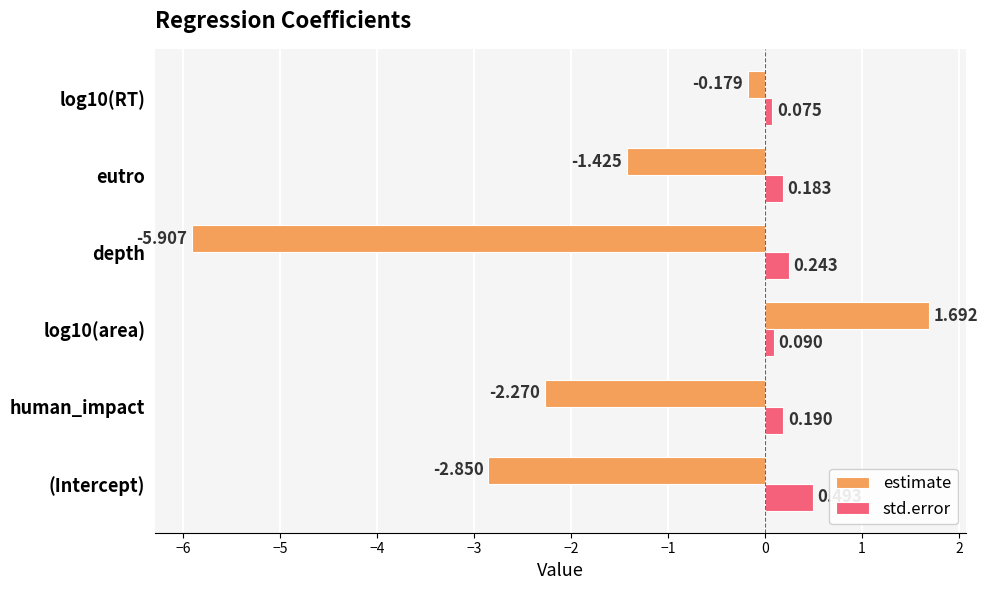

What is the difference between the second highest and second lowest values in the estimate series?

2.7